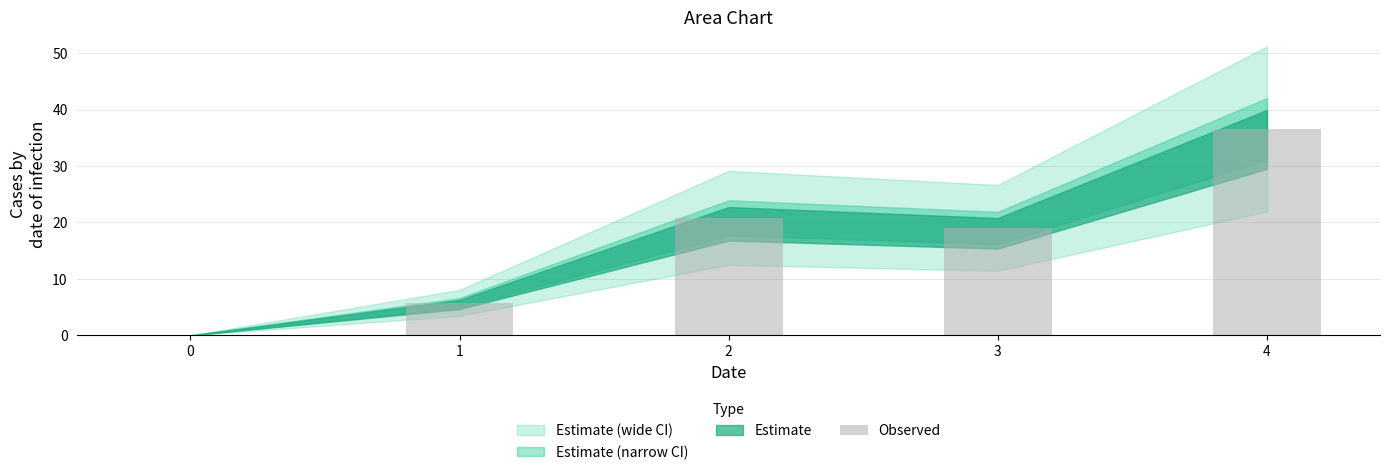

What is the maximum value shown in the chart?

36.6